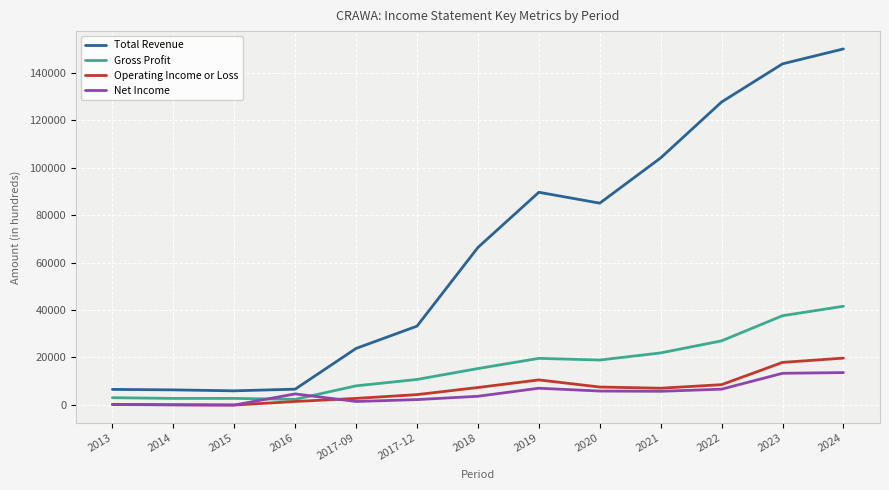

What is the sum of the Net Income values at 2014 and 2017-12?

2200